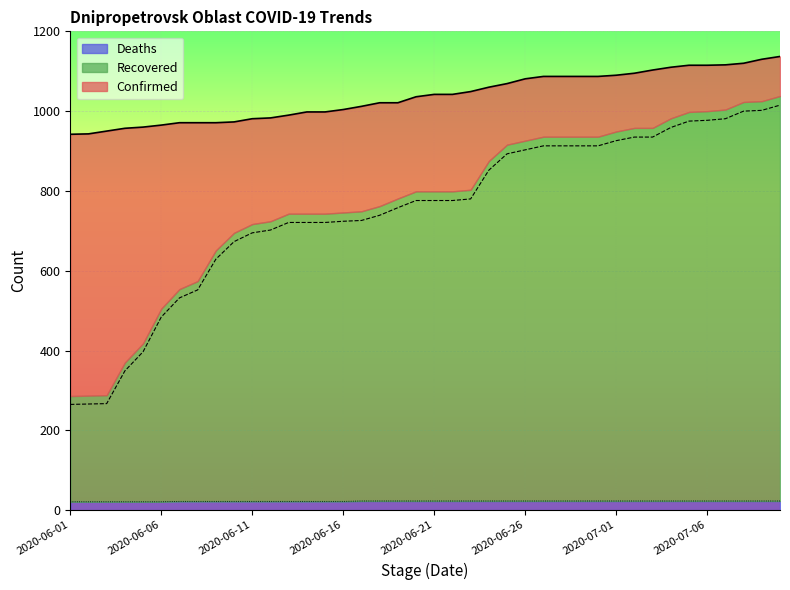

What is the sum of all Deaths values?

898